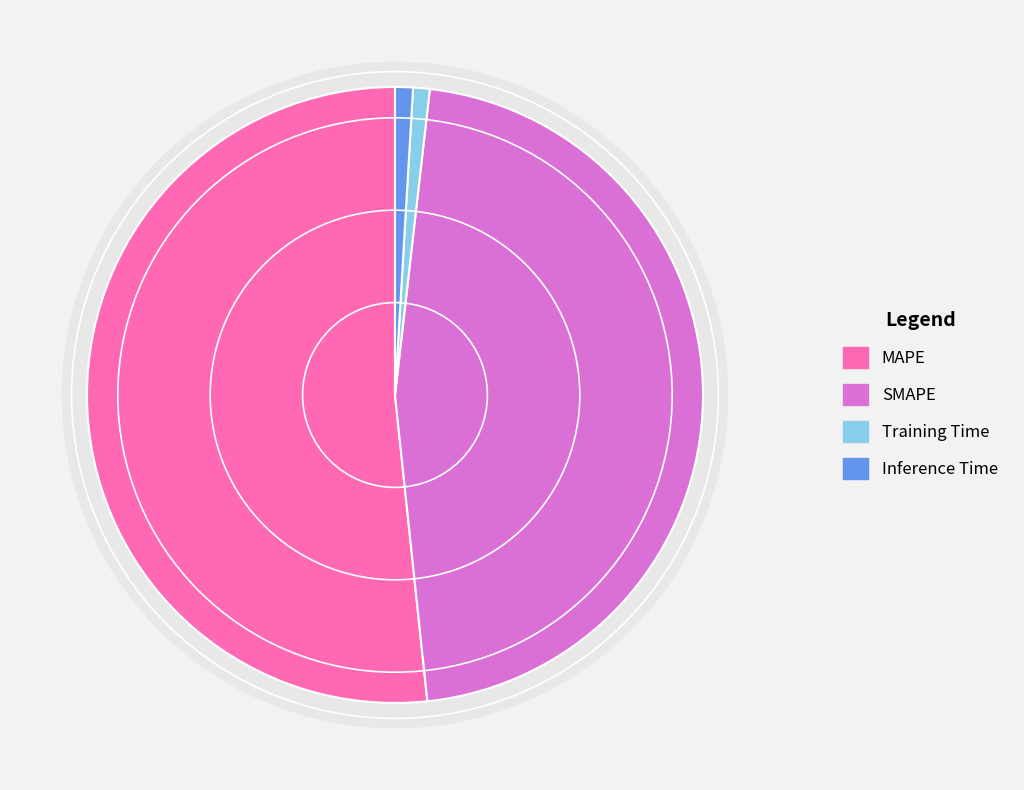

What percentage do MAPE and Training Time together represent?

52.5%